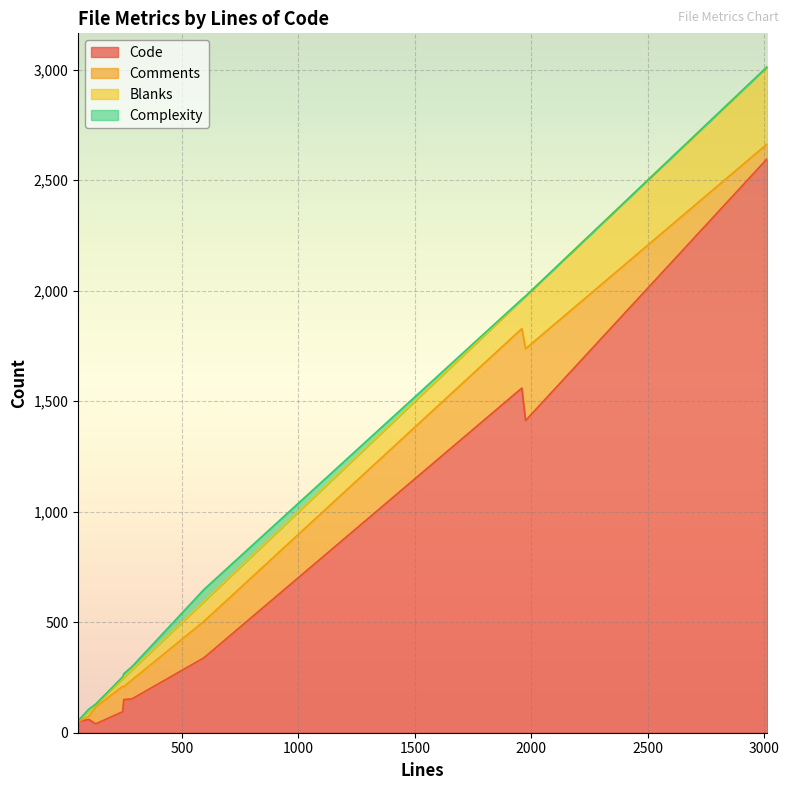

Which category has the lowest value across all series?

54